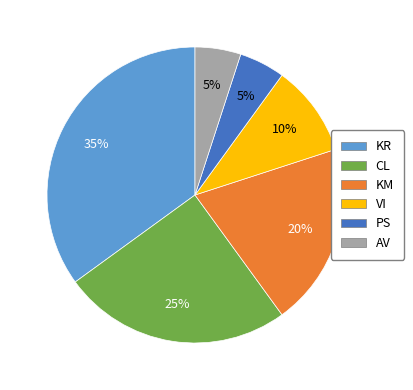

To the nearest percent, what is the combined percentage of KM and KR?

55%